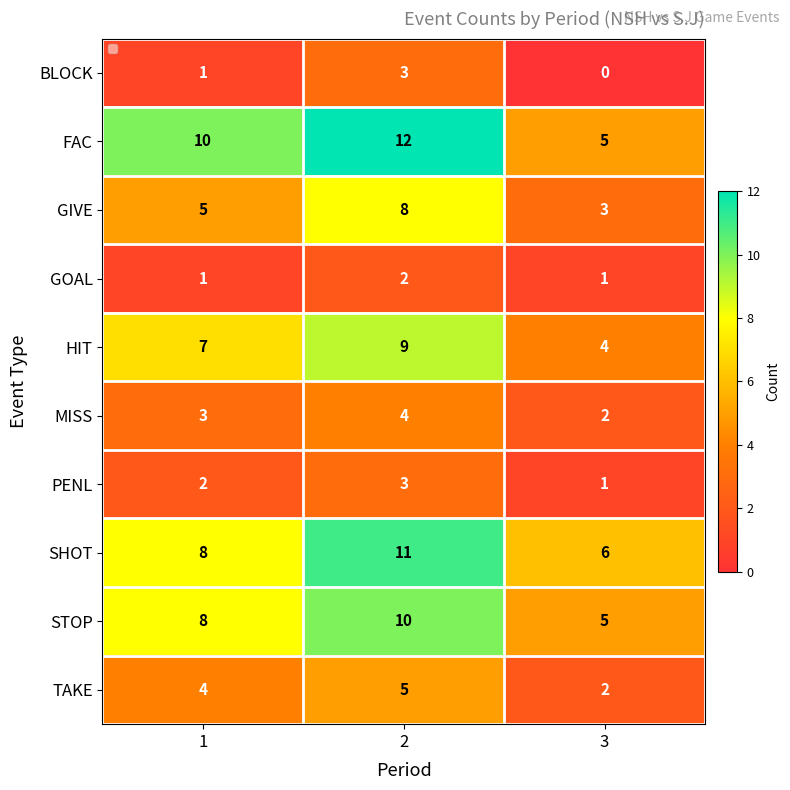

How many STOP values are between 5 and 10?

3